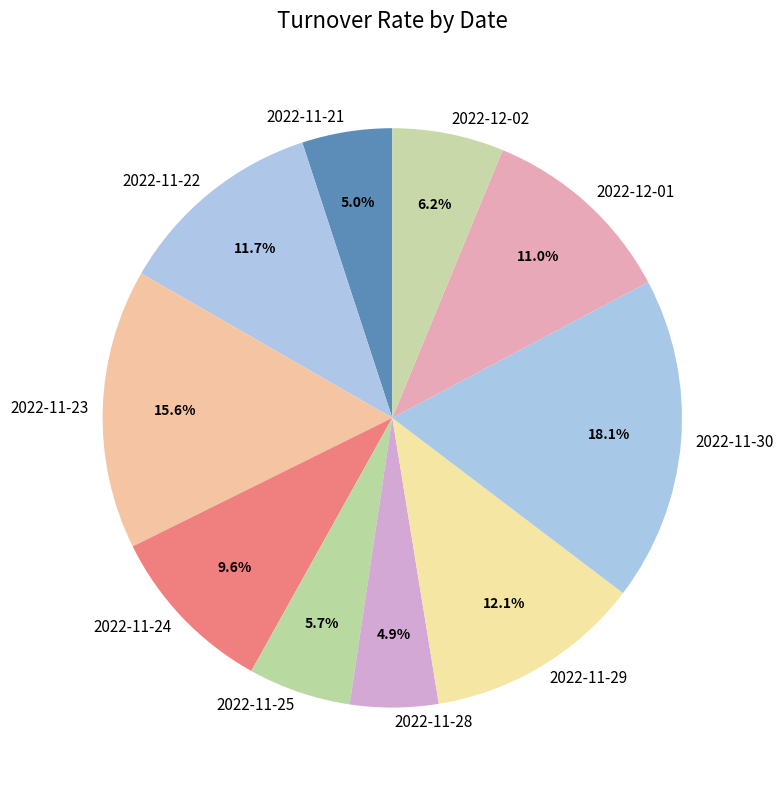

To the nearest percent, what percentage of the pie is 2022-11-23?

16%